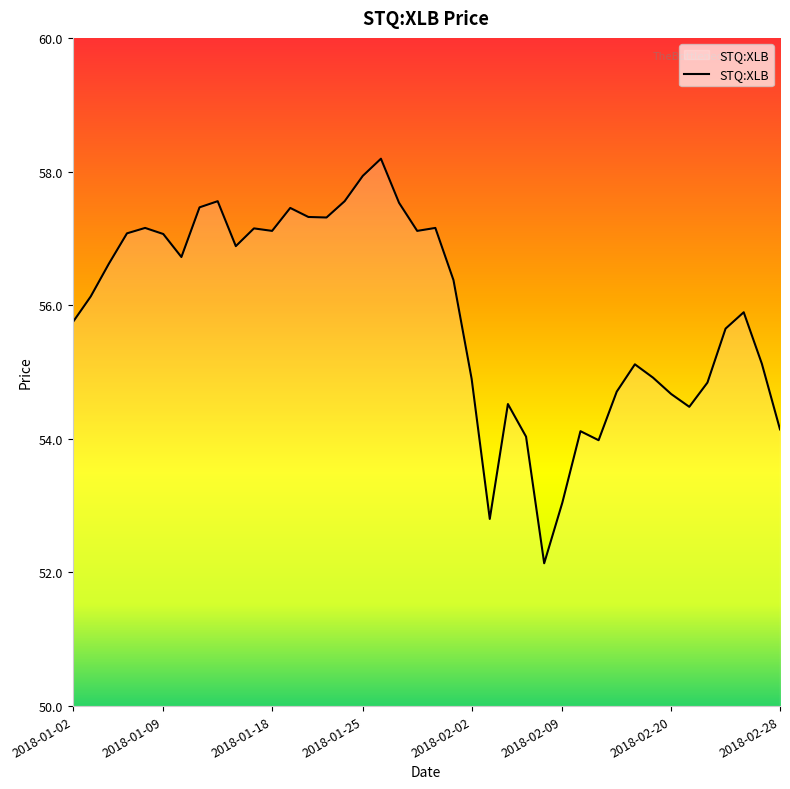

What is the smallest value displayed?

52.1